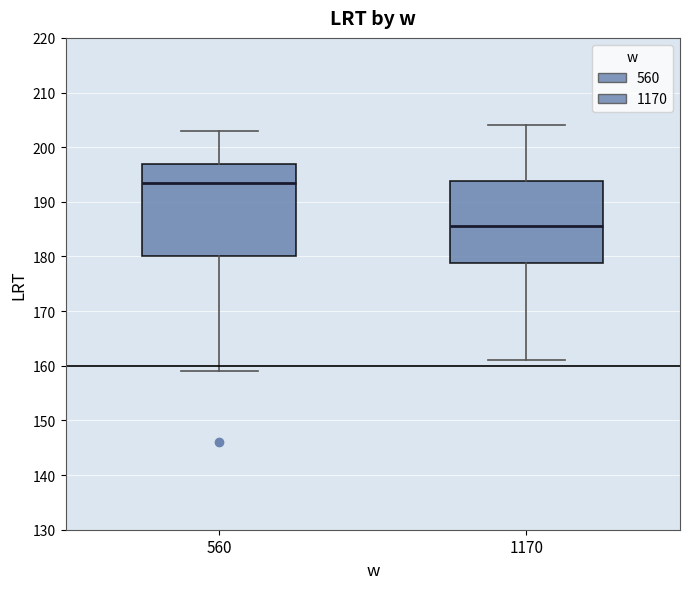

Comparing the boxes themselves (not the whiskers), which one is the tallest?

560